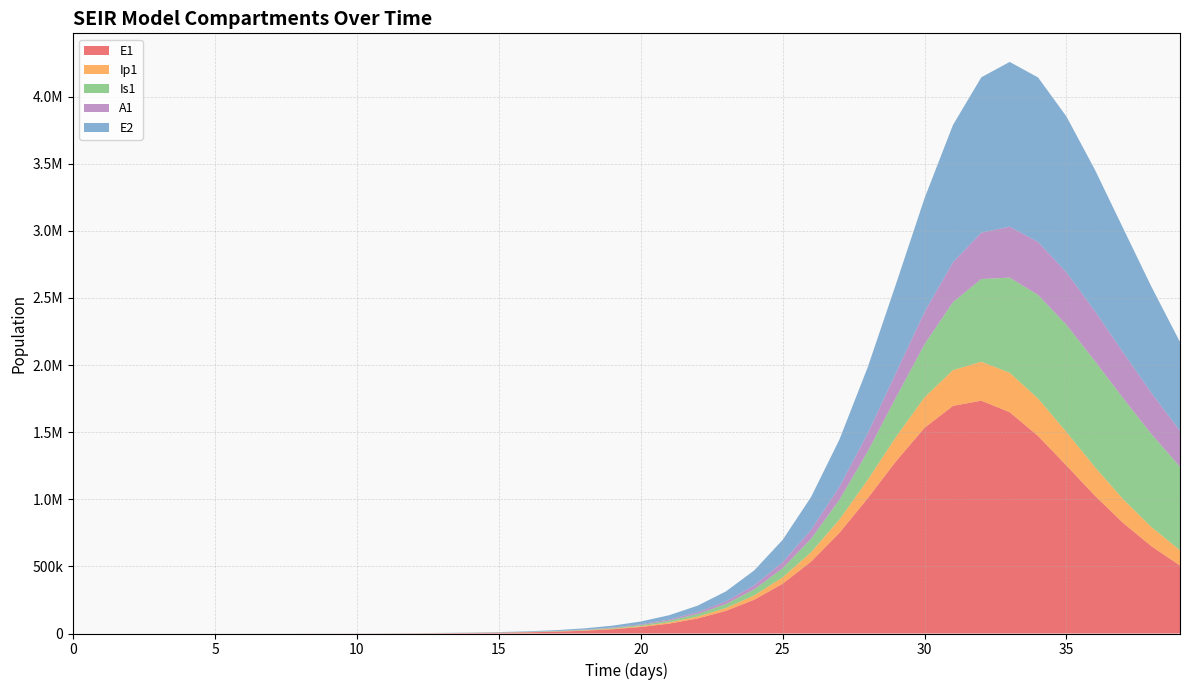

Reading left to right, extract all data points from this chart.

E1: 0.0	6.4	13.2	23.4	40.6	70.1	120.8	186.0	284.2	436.1	669.8	1028.8	1580.3	2427.3	3727.5	5723.2	8784.3	13476.0	20657.7	31629.4	48341.2	73679.9	111830.8	168662.7	251961.9	371101.7	535362.3	749814.2	1008201.8	1284890.7	1532757.3	1695716.9	1734684.6	1648573.6	1471585.9	1251166.8	1027027.4	823017.2	649123.9	506692.4
Ip1: 0.0	0.5	1.4	2.7	4.9	8.5	14.7	23.3	35.6	54.5	83.7	128.5	197.4	303.2	465.7	715.1	1097.8	1684.6	2583.7	3958.9	6057.7	9249.3	14076.5	21317.3	32042.9	47632.1	69656.3	99492.7	137510.7	181867.3	227479.1	266356.5	290174.7	294049.9	278751.7	249666.2	213749.2	176890.3	142842.0	113380.7
Is1: 5.0	4.1	4.1	5.1	7.5	11.9	19.8	31.3	48.5	74.5	114.5	175.8	269.9	414.5	636.7	977.8	1501.5	2305.1	3537.5	5425.7	8314.3	12723.6	19431.1	29581.4	44821.0	67431.1	100388.0	147195.7	211243.0	294436.0	395169.9	506481.8	615973.4	708638.0	771660.1	798434.3	789620.9	751361.5	692354.0	621352.4
A1: 0.0	0.3	1.0	2.1	4.1	7.4	13.1	21.1	32.7	50.4	77.5	119.1	182.9	281.0	431.7	662.9	1017.9	1562.3	2396.9	3674.6	5626.9	8601.6	13114.1	19914.1	30058.2	44962.8	66374.1	96135.2	135596.2	184595.1	240287.5	296650.6	345611.9	379733.3	394882.4	391170.9	371954.5	342025.5	306109.1	268062.3
E2: 0.0	2.8	5.7	10.1	17.6	30.3	52.2	80.4	122.9	188.6	289.6	444.9	683.3	1049.6	1612.1	2475.7	3800.9	5833.6	8948.5	13715.5	20995.6	32078.6	48869.6	74121.7	111676.7	166597.9	244929.1	352611.0	492984.6	662762.2	847897.7	1022939.9	1157365.3	1227358.2	1225394.6	1160978.1	1053631.1	924355.4	790168.7	662386.6